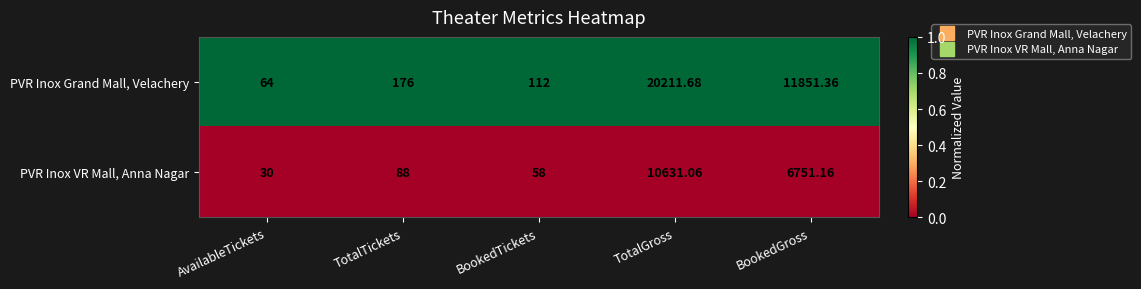

Where is PVR Inox Grand Mall, Velachery nearest to the value 10137?

BookedGross